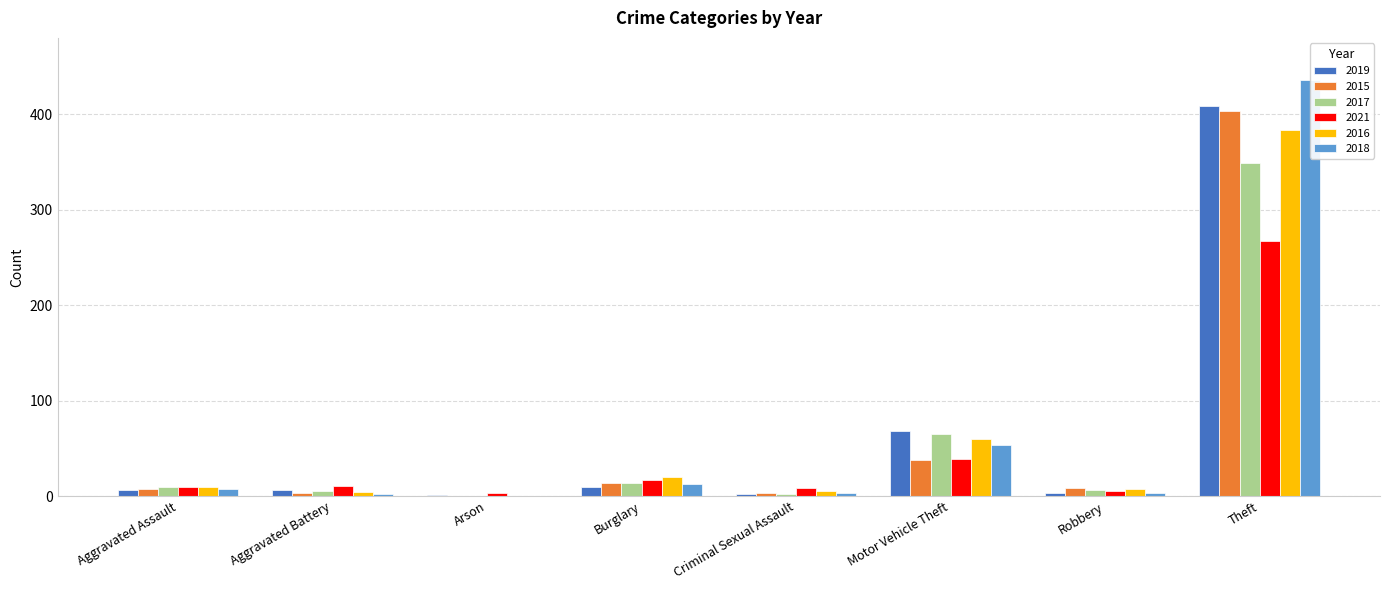

Which category has the highest value across all series?

Theft